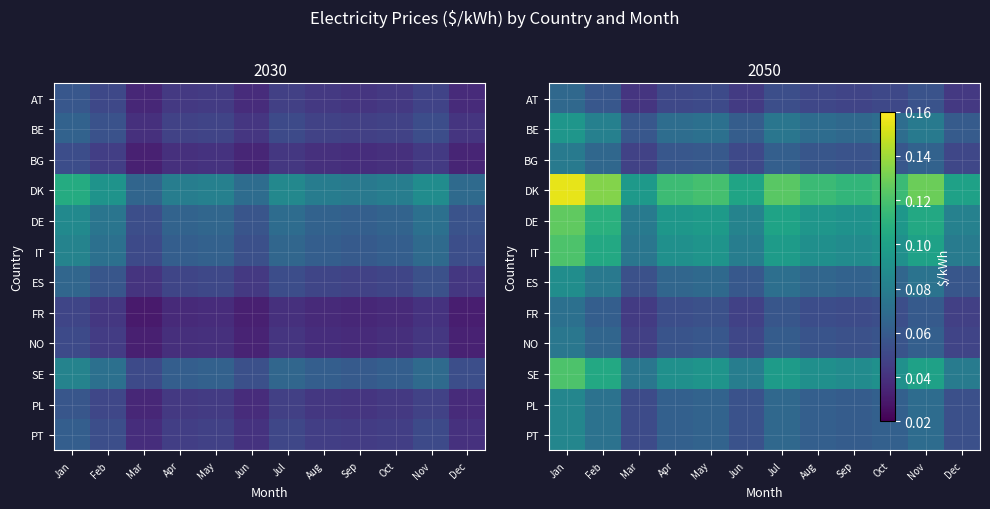

Rank the series by their maximum value, from highest to lowest.

DK, DE, IT, SE, BE, ES, PL, PT, BG, NO, FR, AT